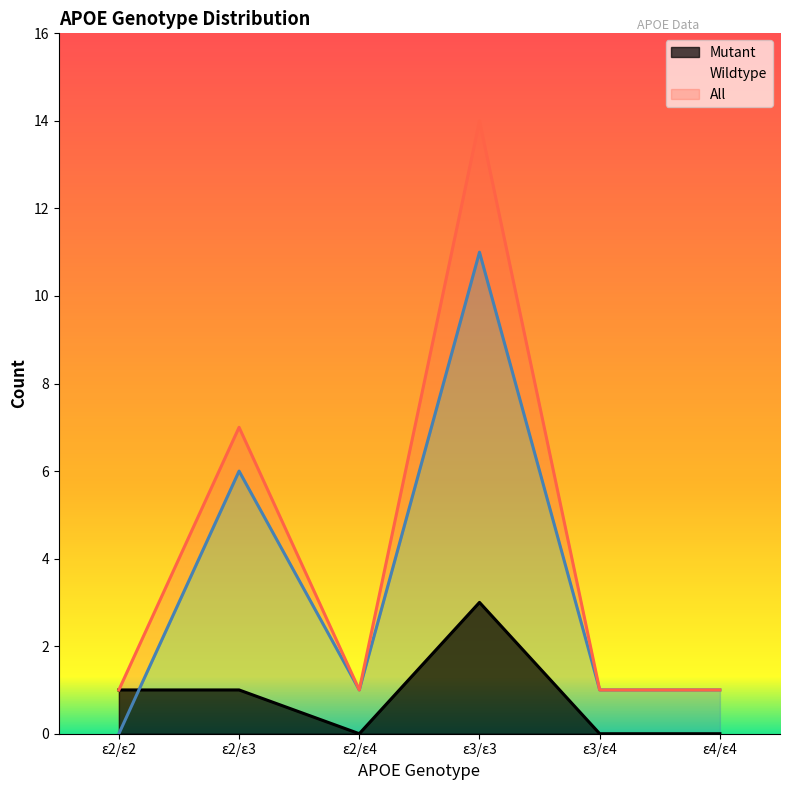

List the series in order of their peak value, highest first.

All, Wildtype, Mutant